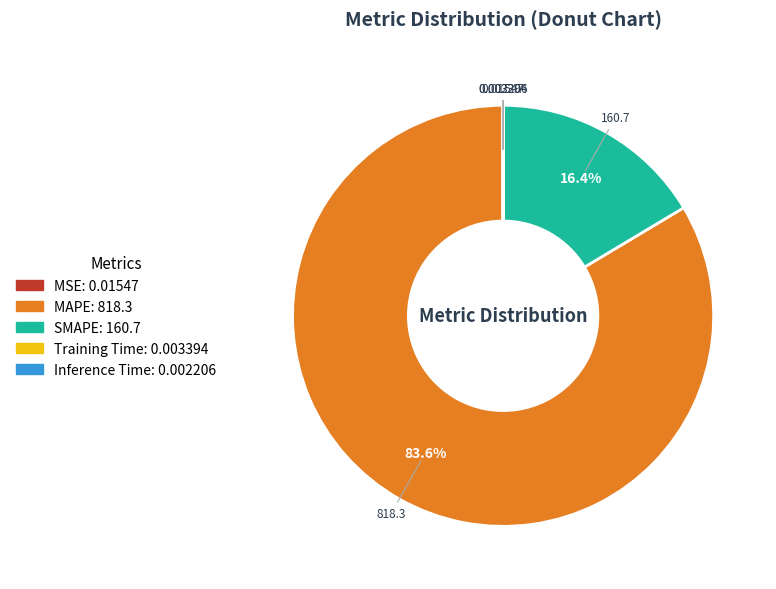

What is the largest slice in the pie chart?

MAPE